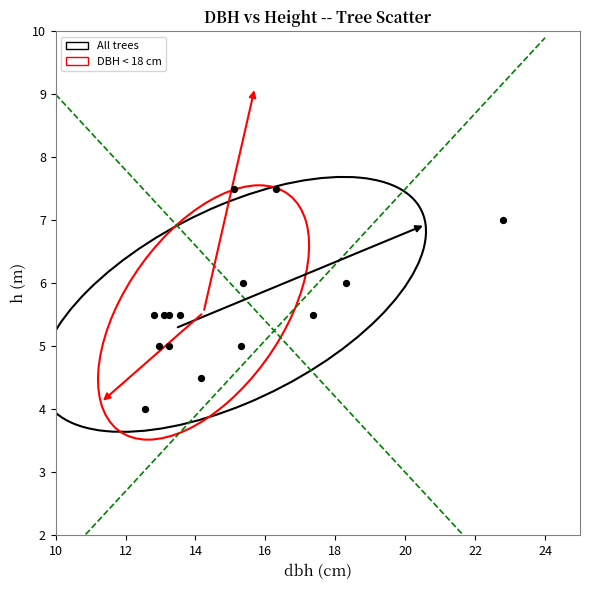

What is the range of Y values (max minus min)?

3.5